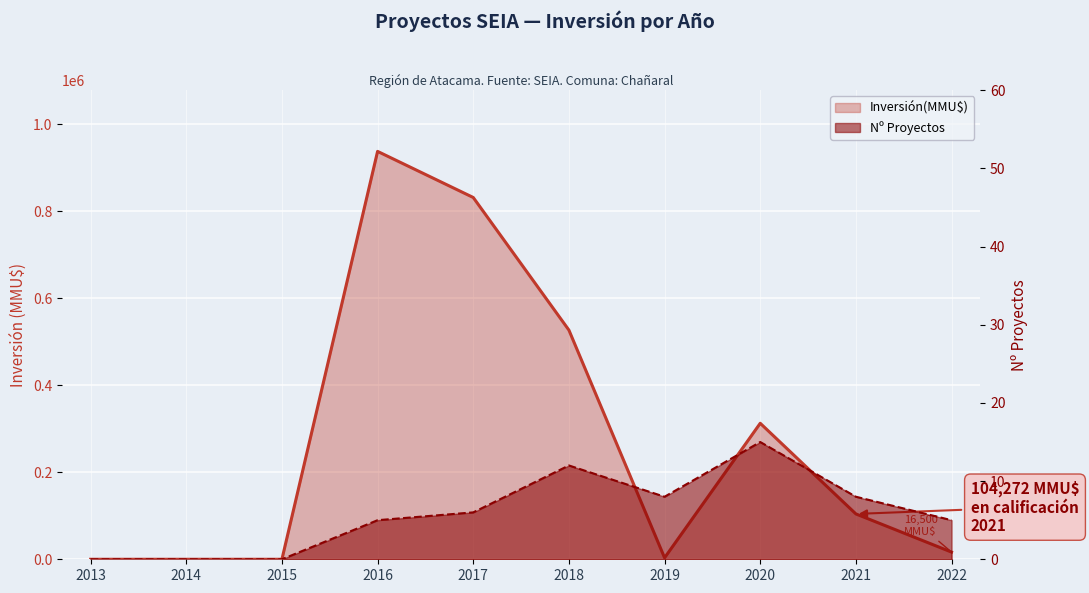

How many lines are shown in the chart?

2